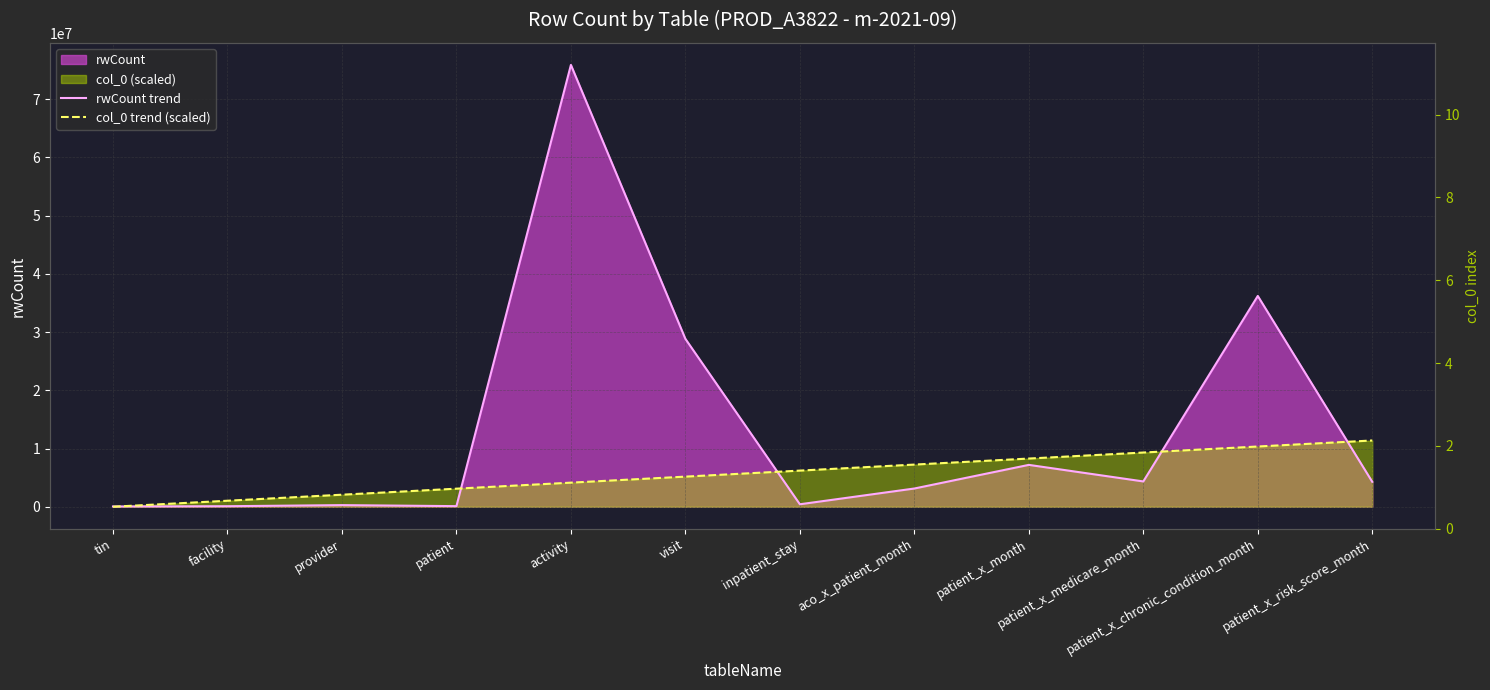

The value of rwCount trend at patient_x_risk_score_month is 1163568.0. True or false?

False